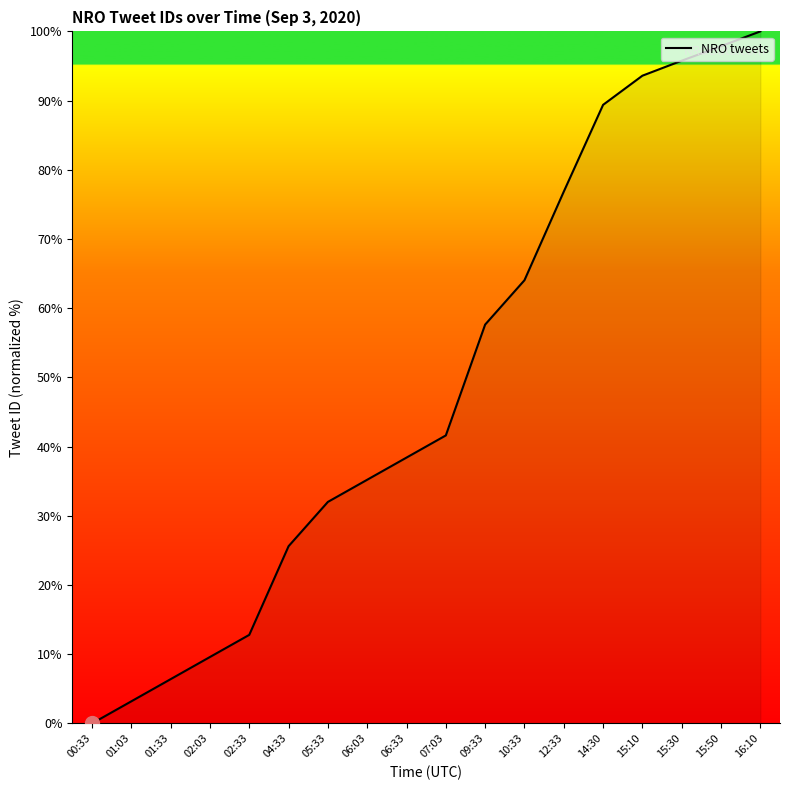

Is it true that the value at 15:10 is 93.6?

True